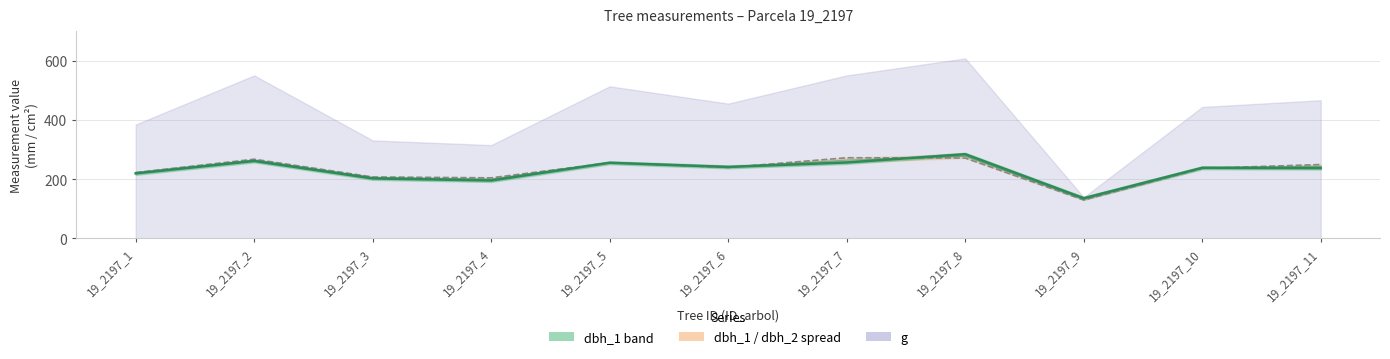

The value of dbh at 19_2197_5 is 434.3. True or false?

False